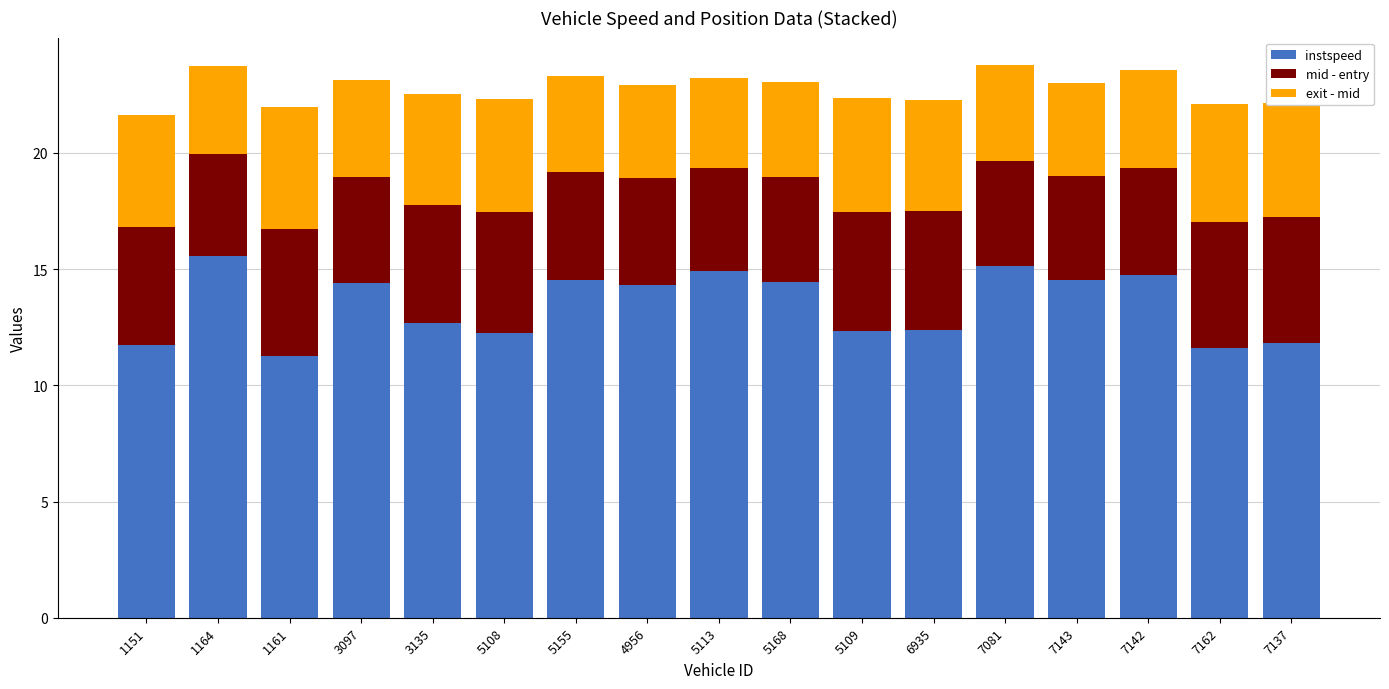

Is it true that instspeed equals 25.7 at 7143?

False